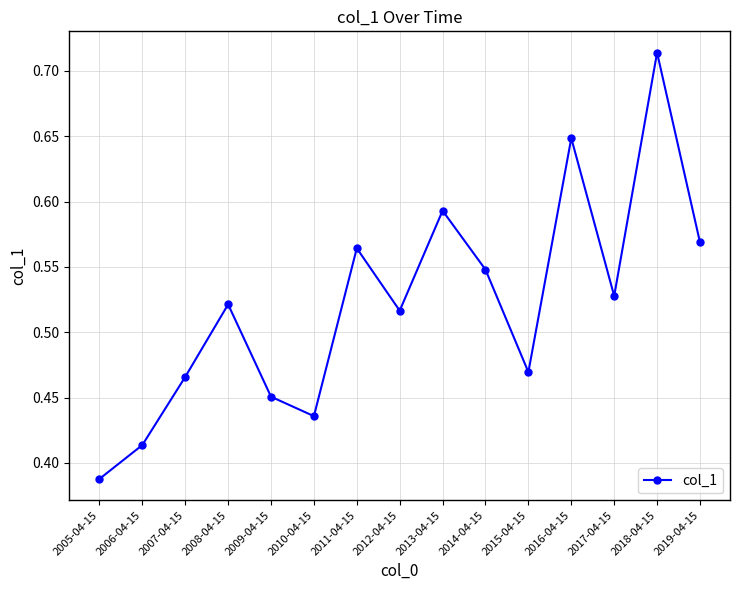

At which category does the chart reach its peak across all series?

2018-04-15